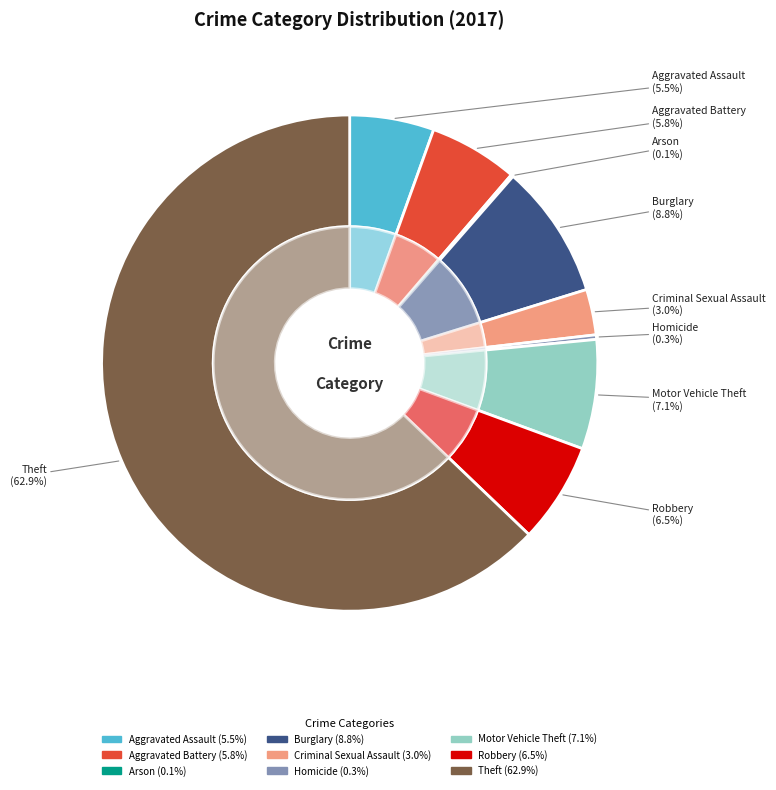

To the nearest percent, what is the combined percentage of Homicide and Robbery?

7%